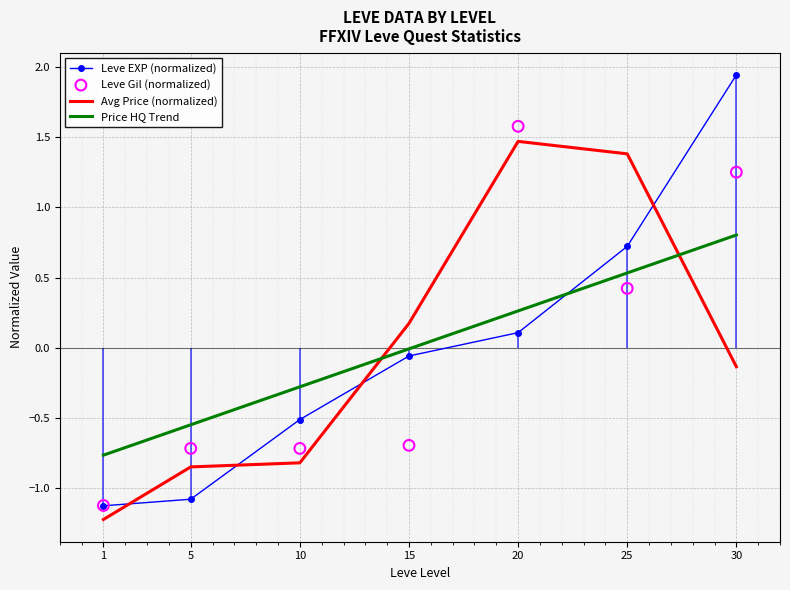

Which series reaches the maximum Y coordinate?

Leve EXP